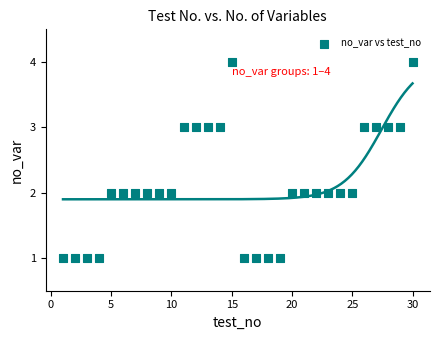

What is the range of X values (max minus min)?

29